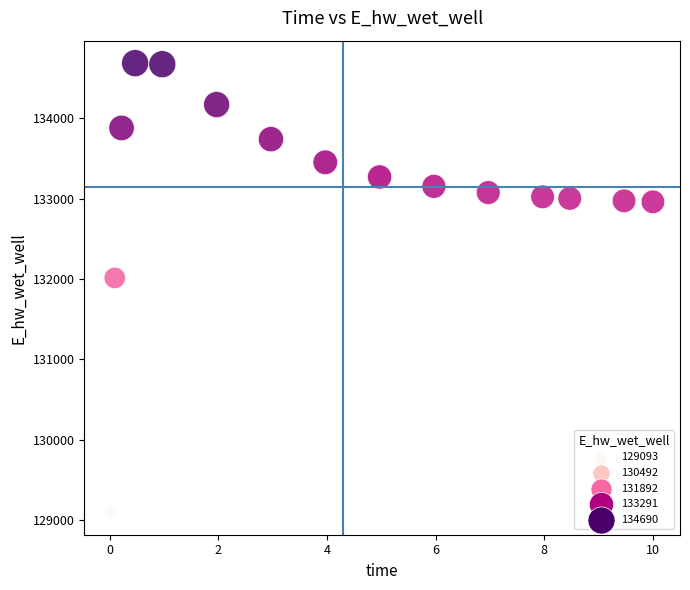

What Y value in the scatter plot is closest to 131891?

132013.4